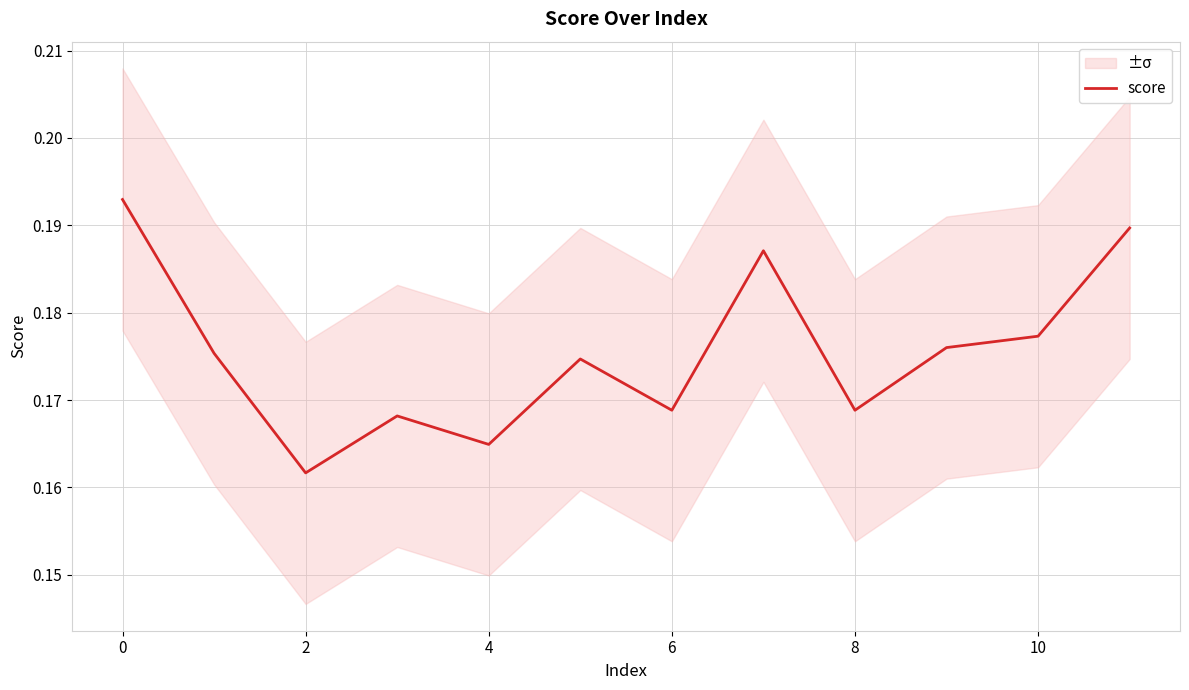

Reading left to right, list all the values displayed in this chart.

0.2	0.2	0.2	0.2	0.2	0.2	0.2	0.2	0.2	0.2	0.2	0.2